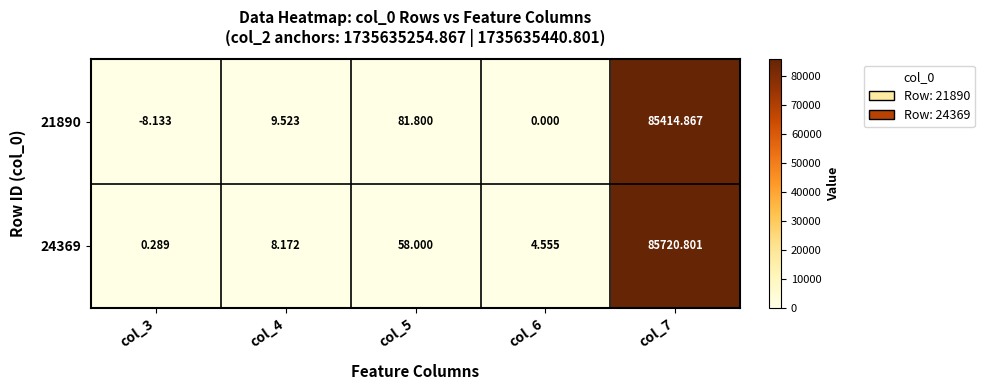

Rank the series at col_7 from highest to lowest value.

24369, 21890